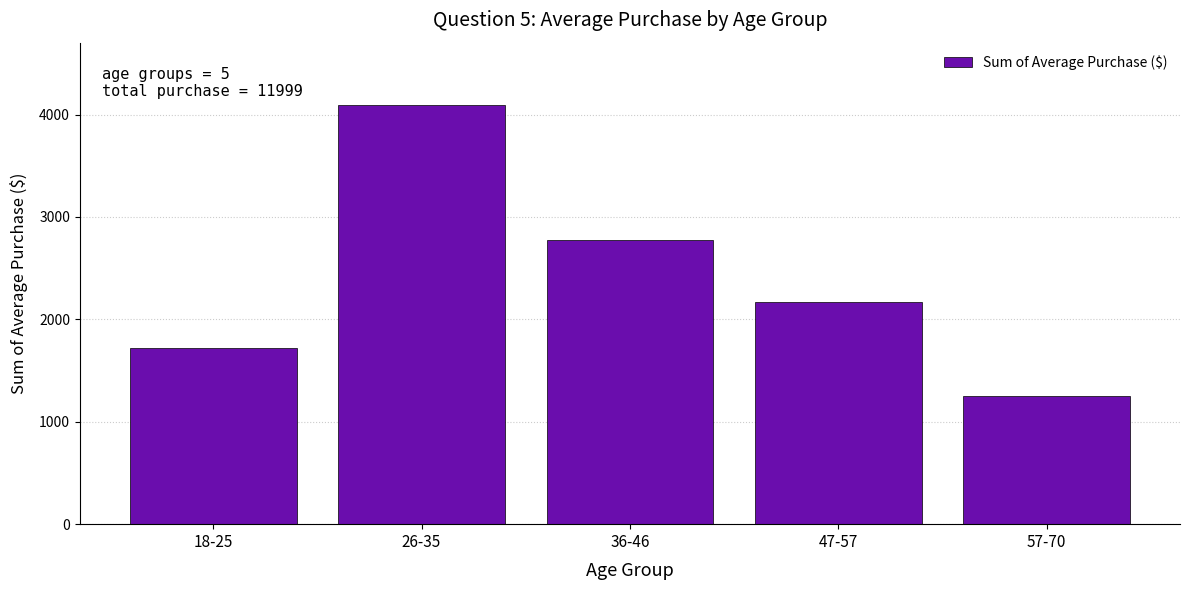

Reading left to right, list all the values displayed in this chart.

1718	4089	2771	2167	1254